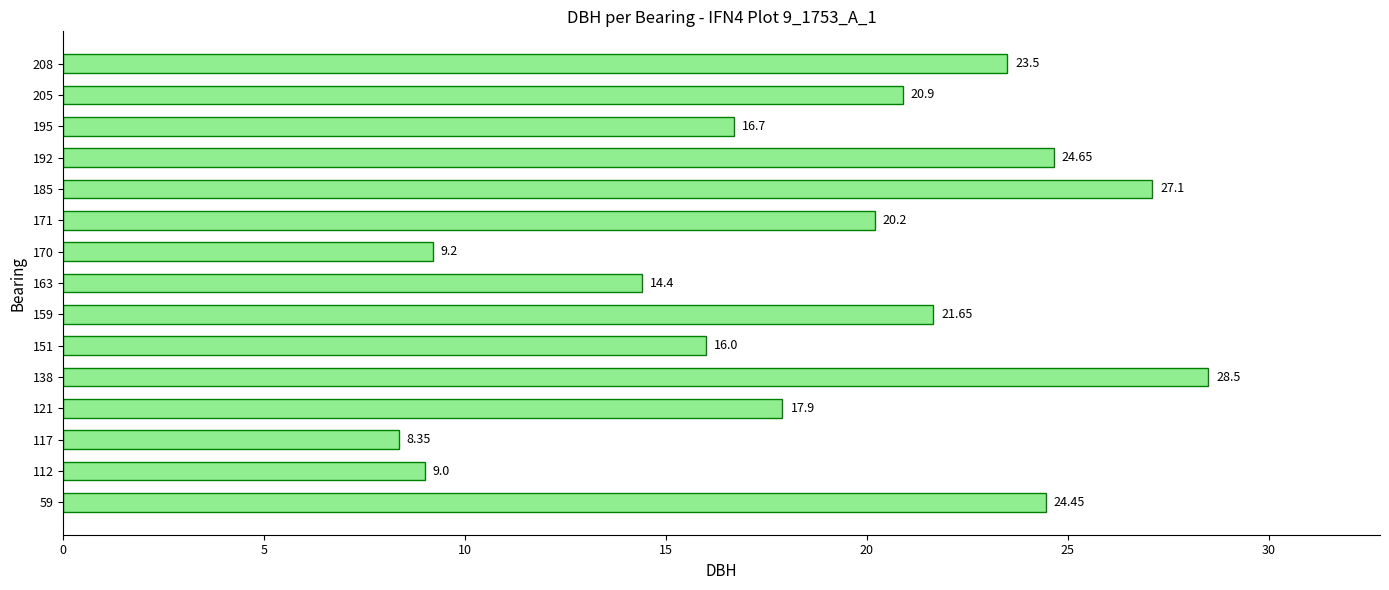

What is the average value?

18.8